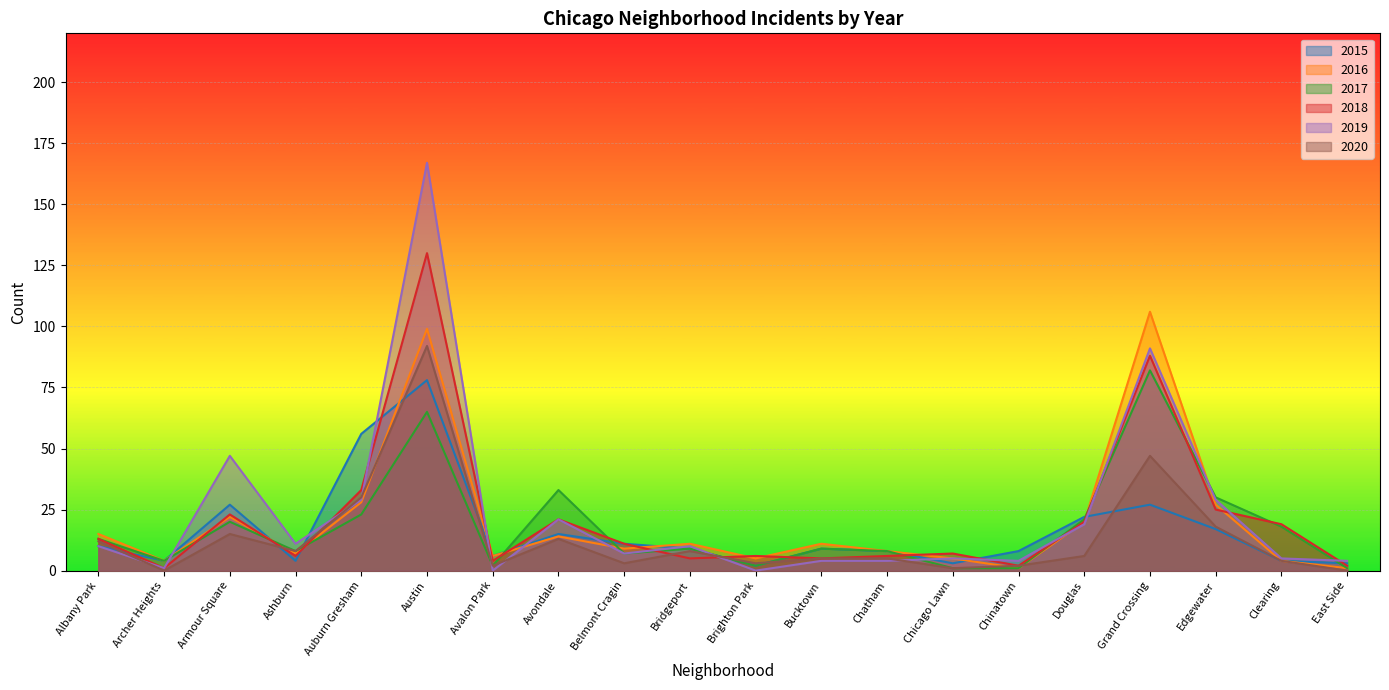

What is the value of the 2016 point at the 17th from the left?

106